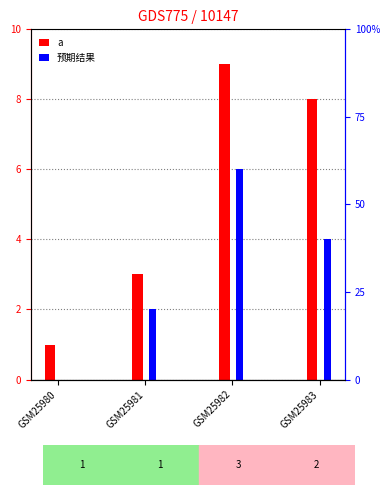

What is the total value across all series at GSM25980?

1